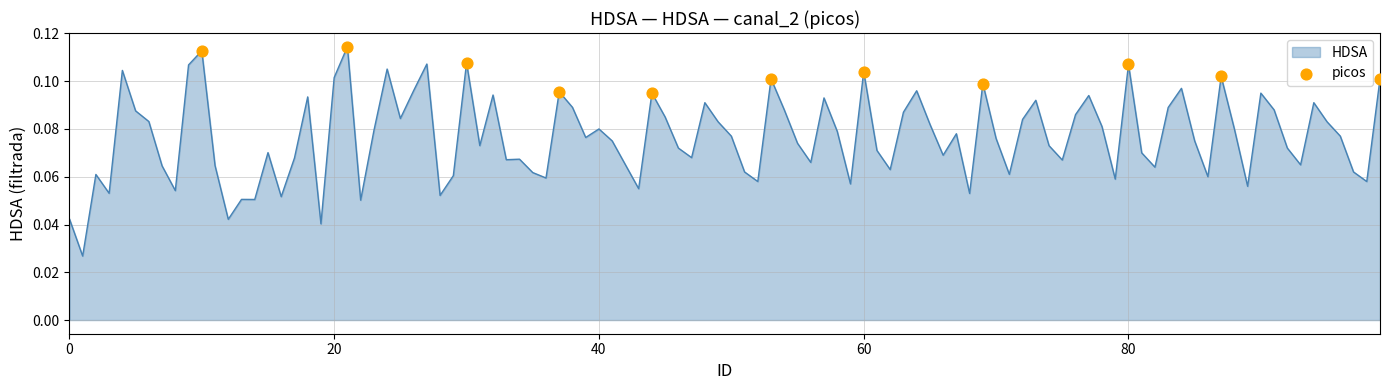

Does the chart have visible grid lines?

Yes